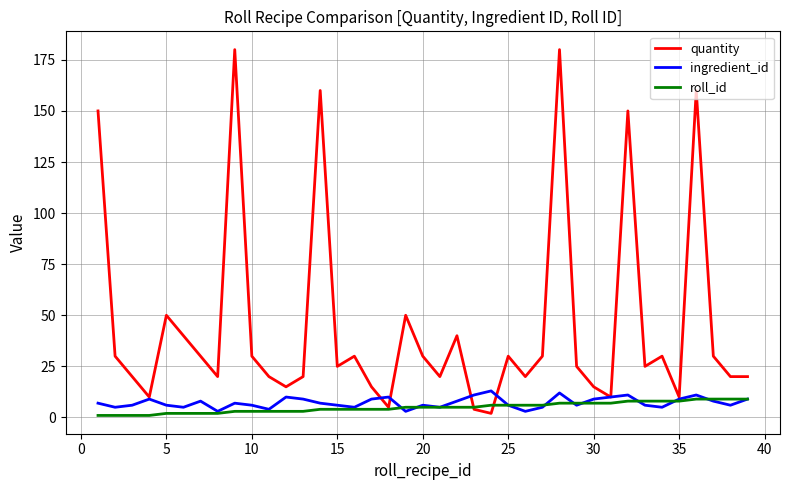

What is the difference between the maximum and second lowest values in the roll_id series?

8